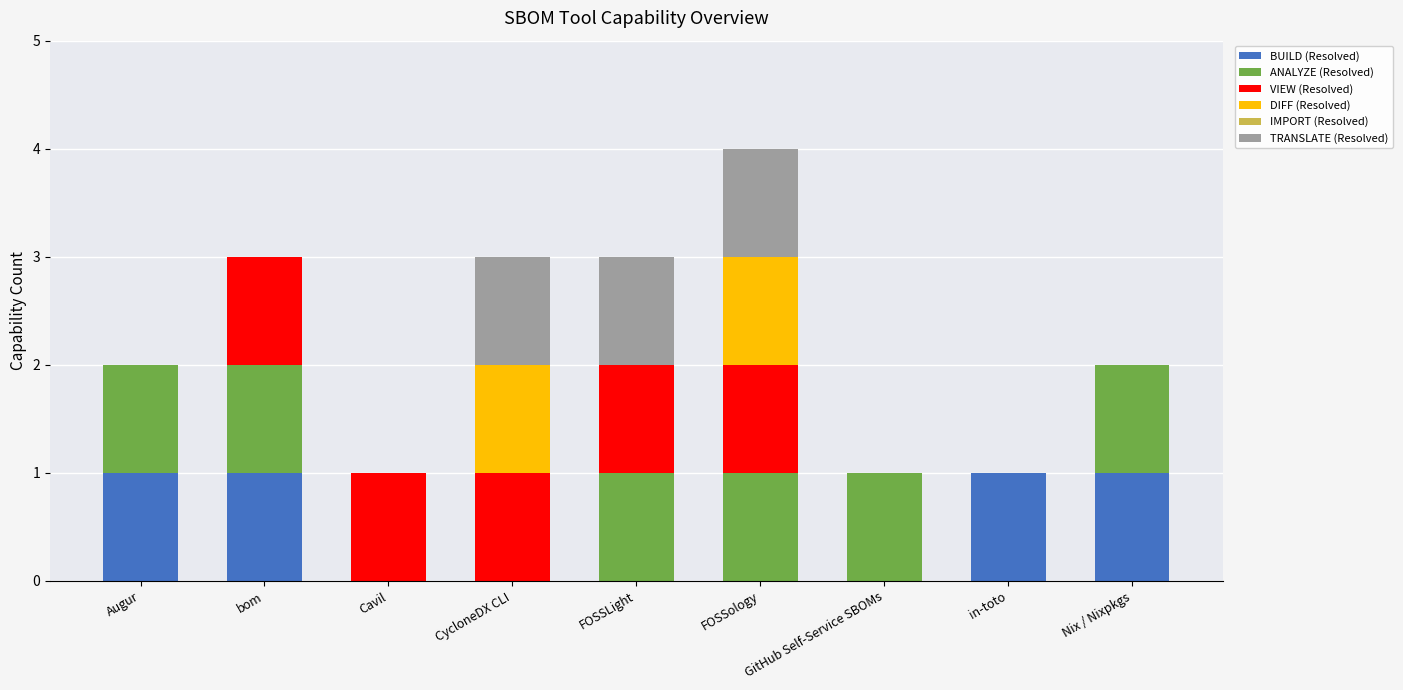

How many distinct data groups are displayed?

5